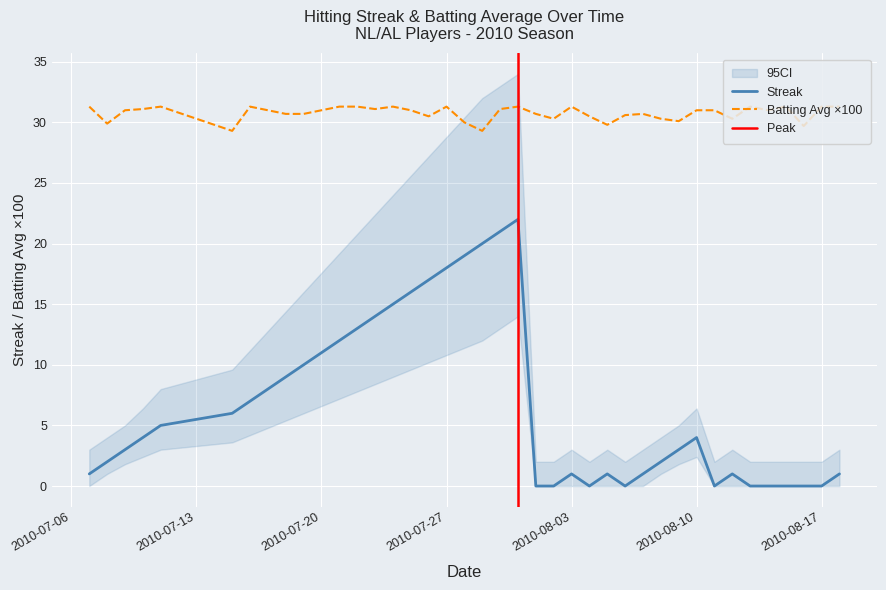

True or false: Streak and Batting Avg ×100 intersect in this chart.

False